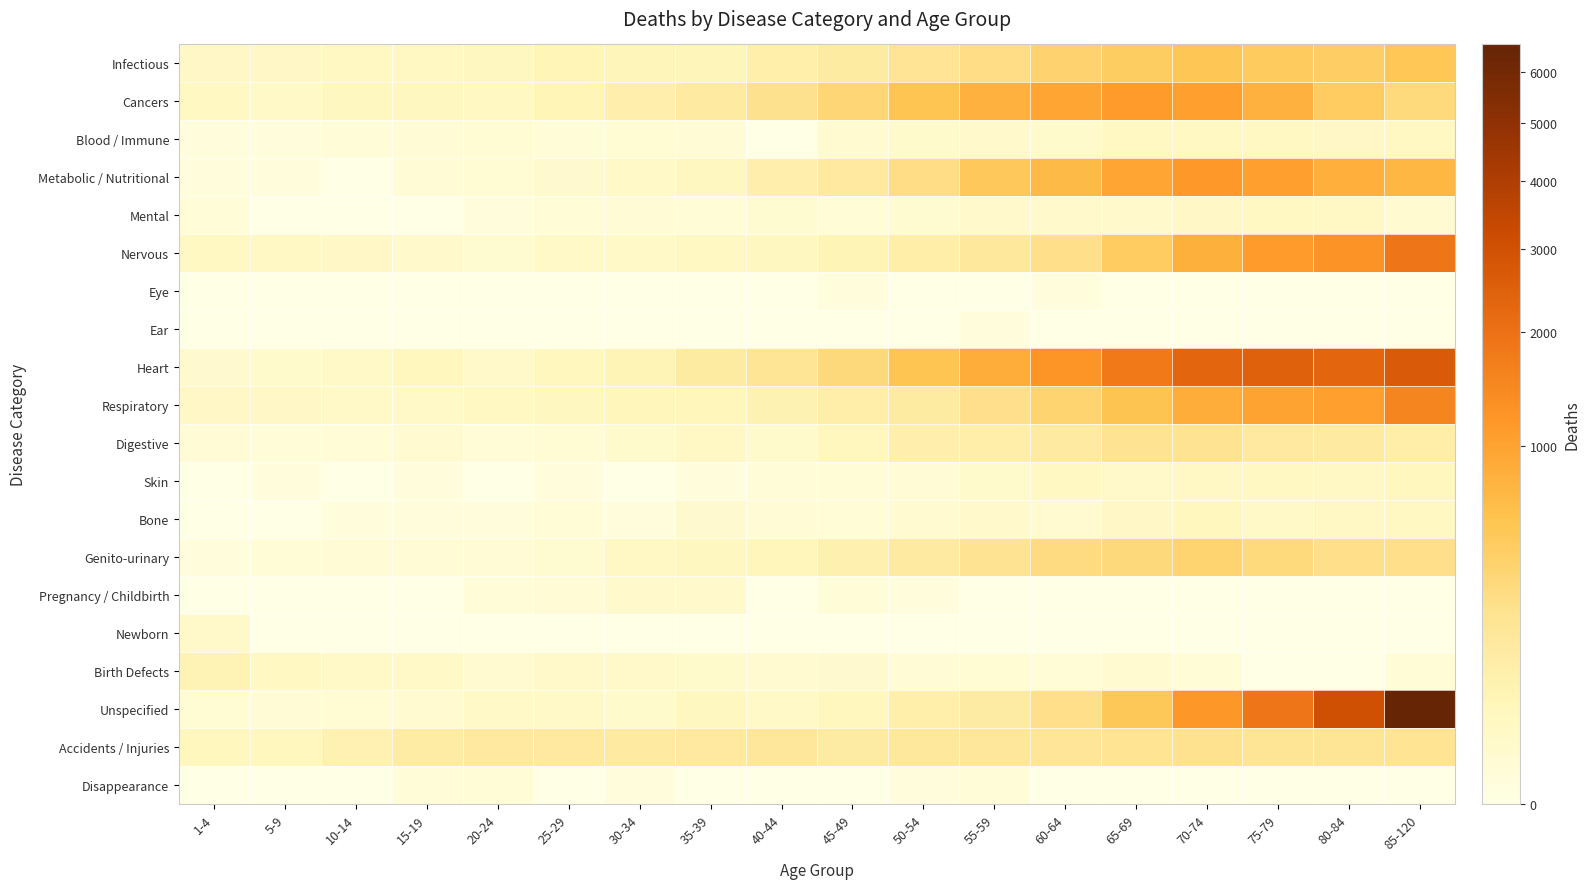

At 5-9, list the series in order from largest to smallest.

Accidents / Injuries, Birth Defects, Nervous, Infectious, Respiratory, Cancers, Heart, Unspecified, Genito-urinary, Digestive, Blood / Immune, Metabolic / Nutritional, Skin, Mental, Eye, Ear, Bone, Pregnancy / Childbirth, Newborn, Disappearance